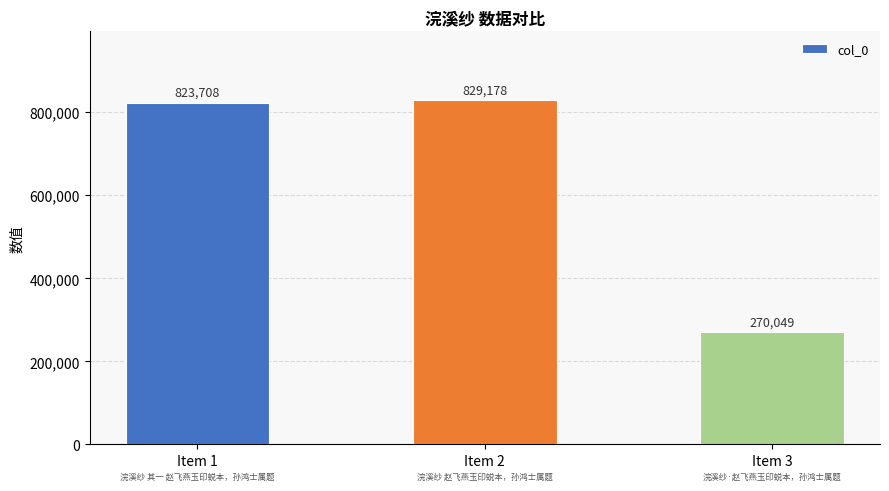

Rank the categories by value from highest to lowest.

Item 2, Item 1, Item 3